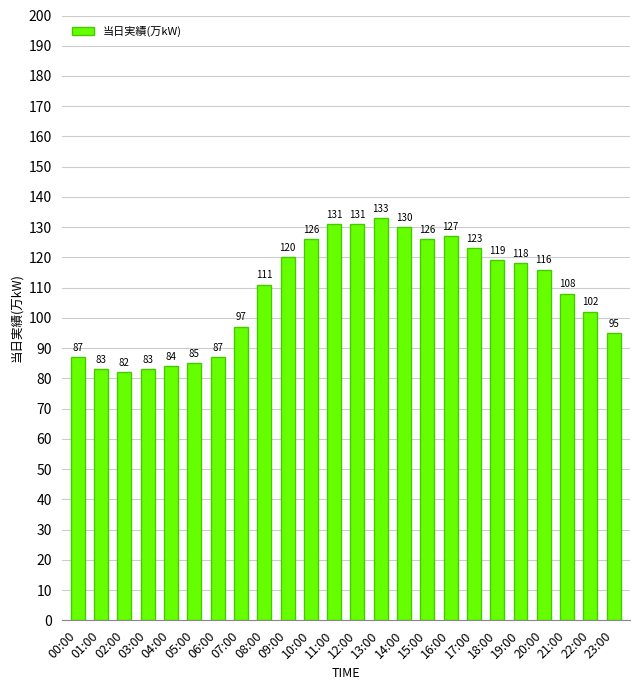

The value at 04:00 is 115. True or false?

False